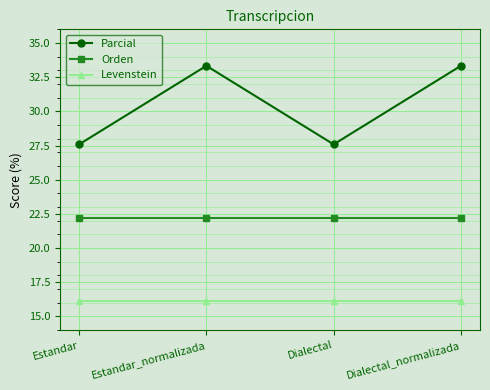

True or false: Orden has more than 2 points higher than both neighbors.

False